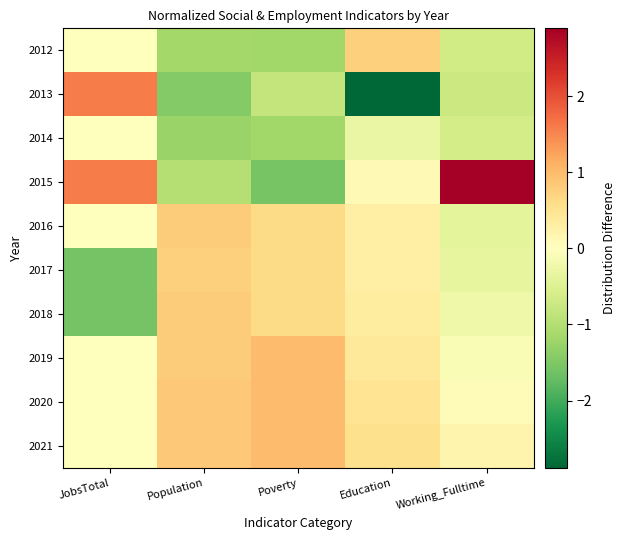

Rank the series at JobsTotal from highest to lowest value.

2013, 2015, 2012, 2014, 2016, 2019, 2020, 2021, 2017, 2018